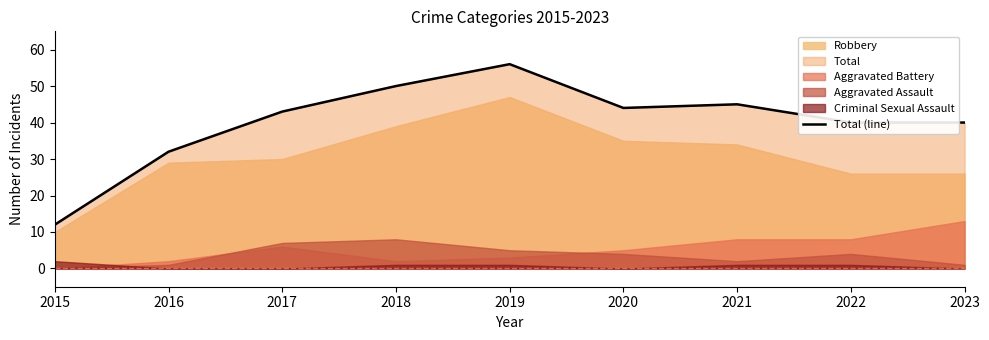

Reading left to right, what are all the values shown in this chart?

2015=12	2016=32	2017=43	2018=50	2019=56	2020=44	2021=45	2022=40	2023=40